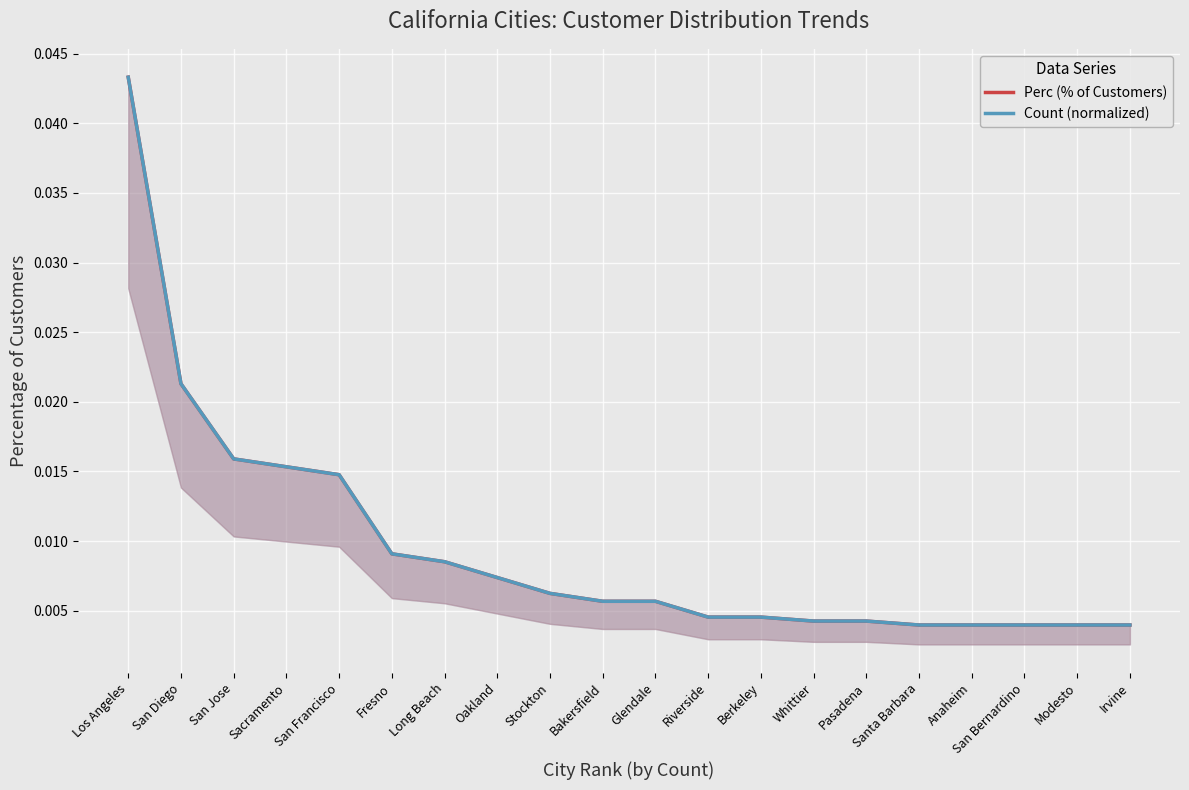

Is it true that Count (normalized) equals 0.0 at Santa Barbara?

True